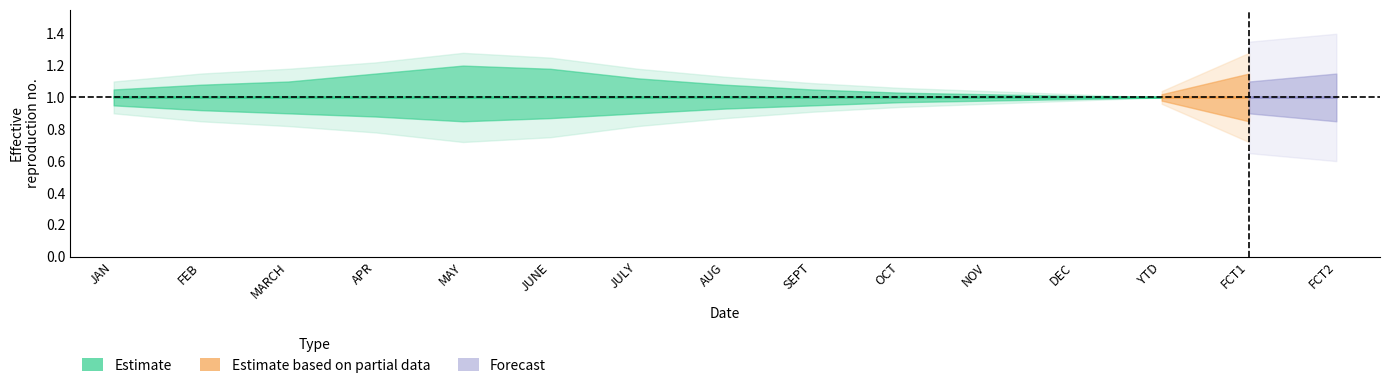

List the labels in order of inner_upper value, largest first.

MAY, JUNE, APR, JULY, MARCH, FEB, AUG, JAN, SEPT, OCT, NOV, DEC, YTD